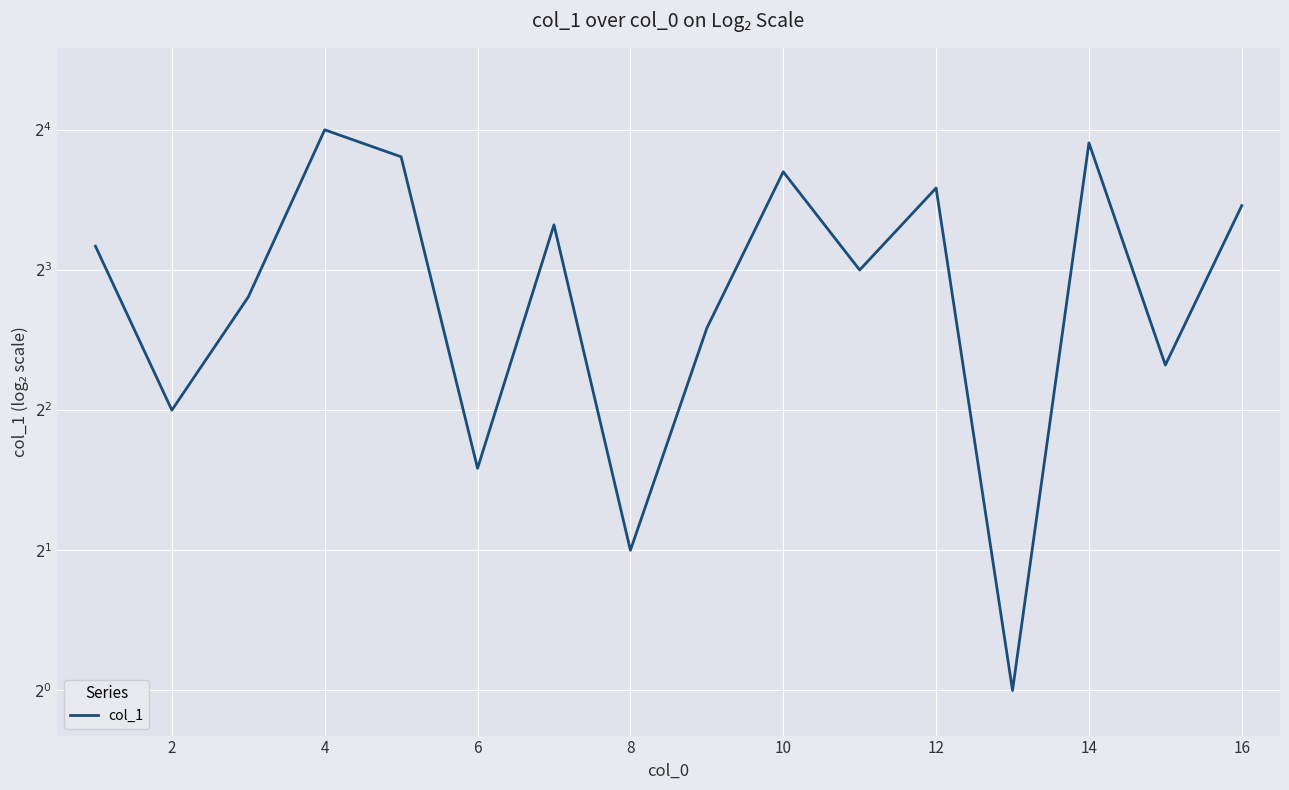

What is the difference between the second highest and second lowest values?

13